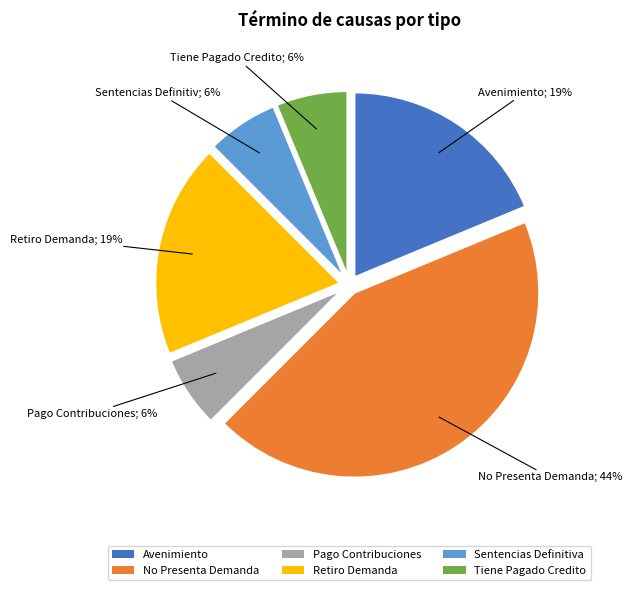

Combined, do Pago Contribuciones and Retiro Demanda account for over 50%?

No